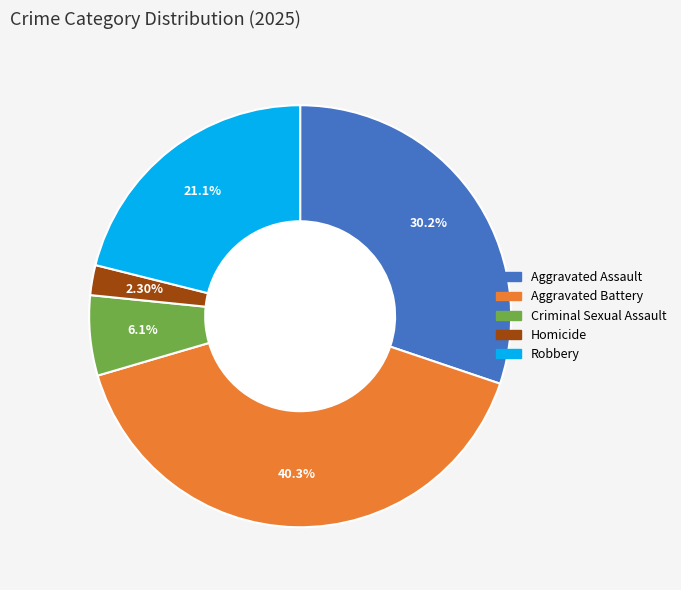

Which slice is the largest?

Aggravated Battery